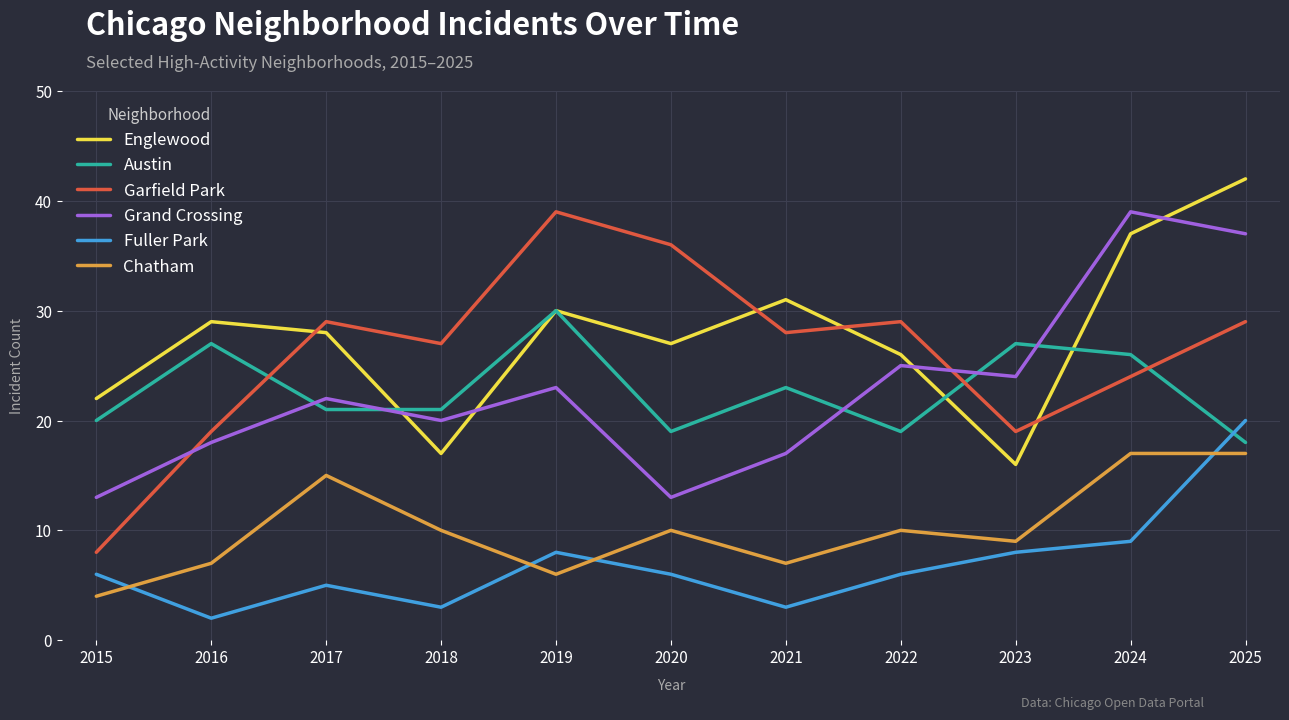

True or false: Grand Crossing and Englewood intersect in this chart.

True